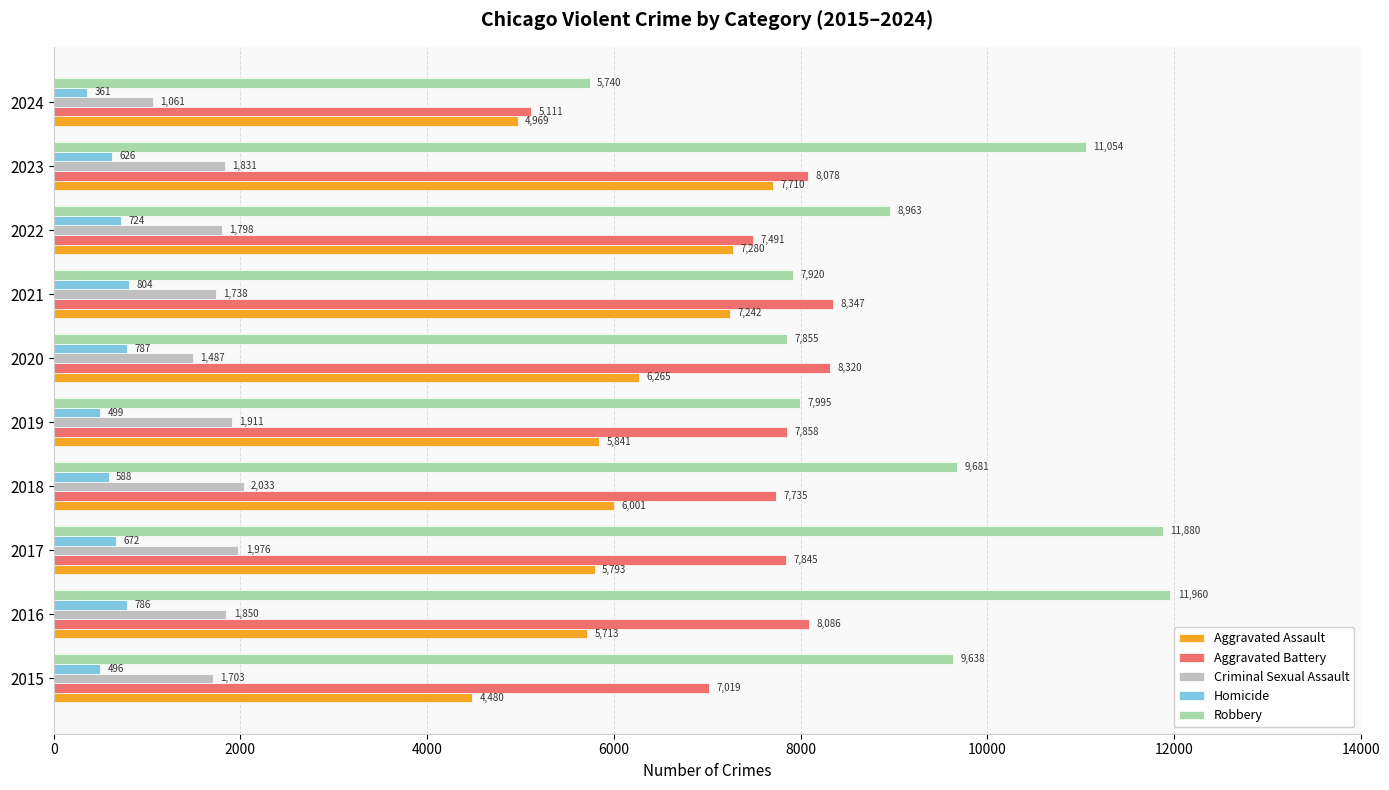

Which series has the widest spread of values?

Robbery